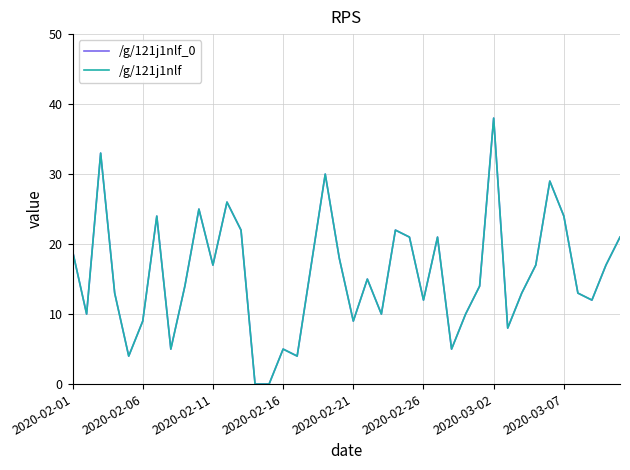

Does the chart display data point markers on the line(s)?

No